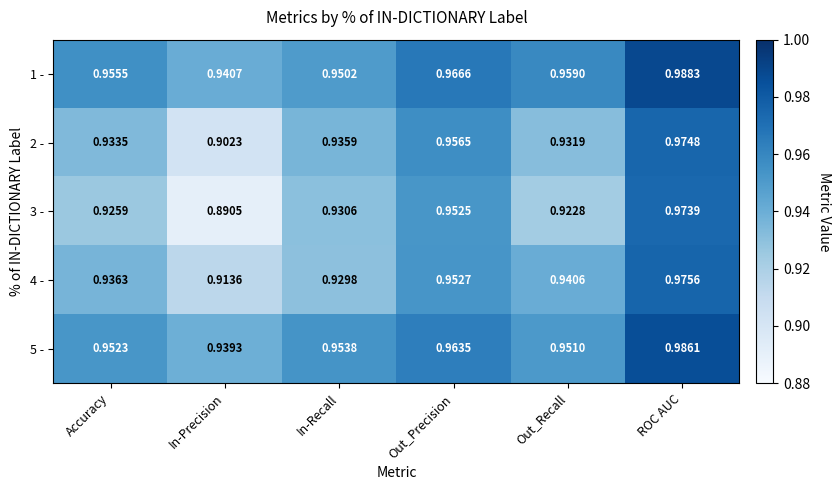

At which category is the sum across all series the highest?

ROC AUC